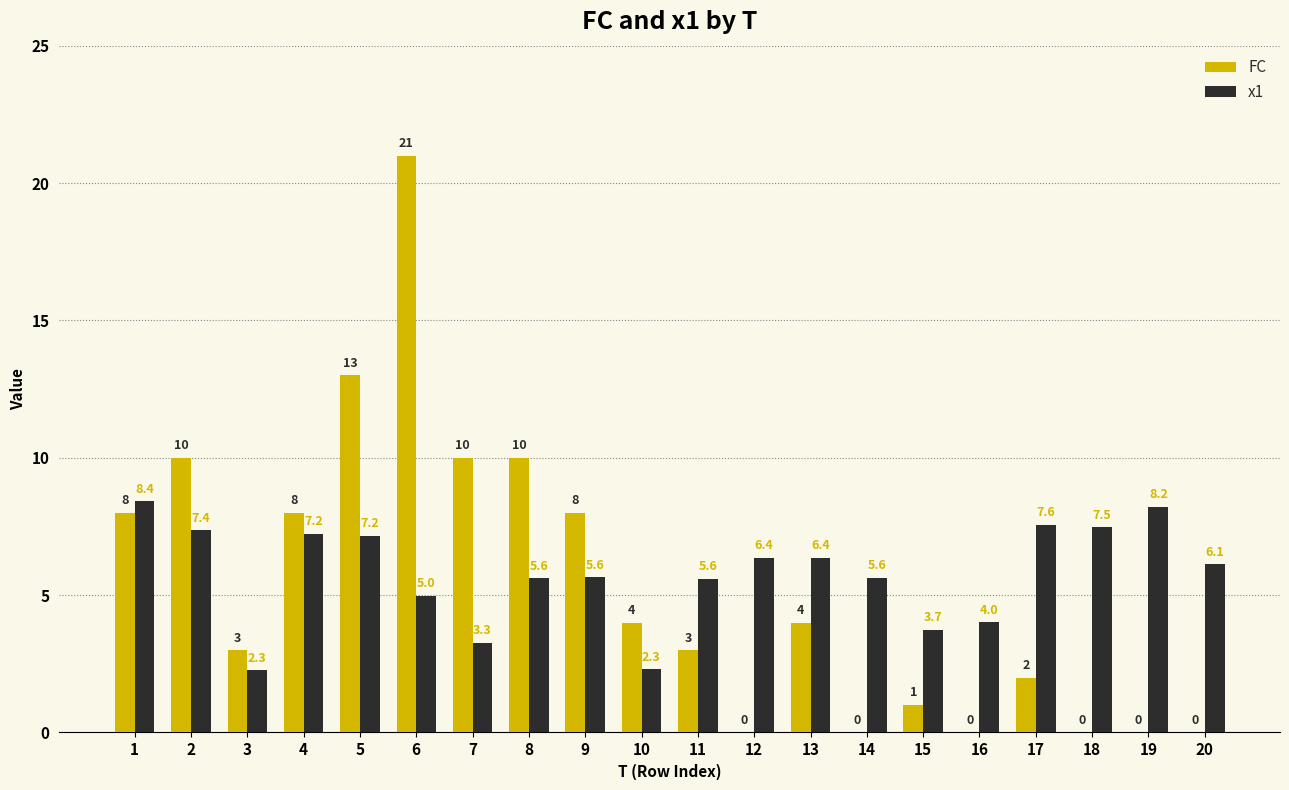

Is it true that FC equals 3.0 at 11?

True